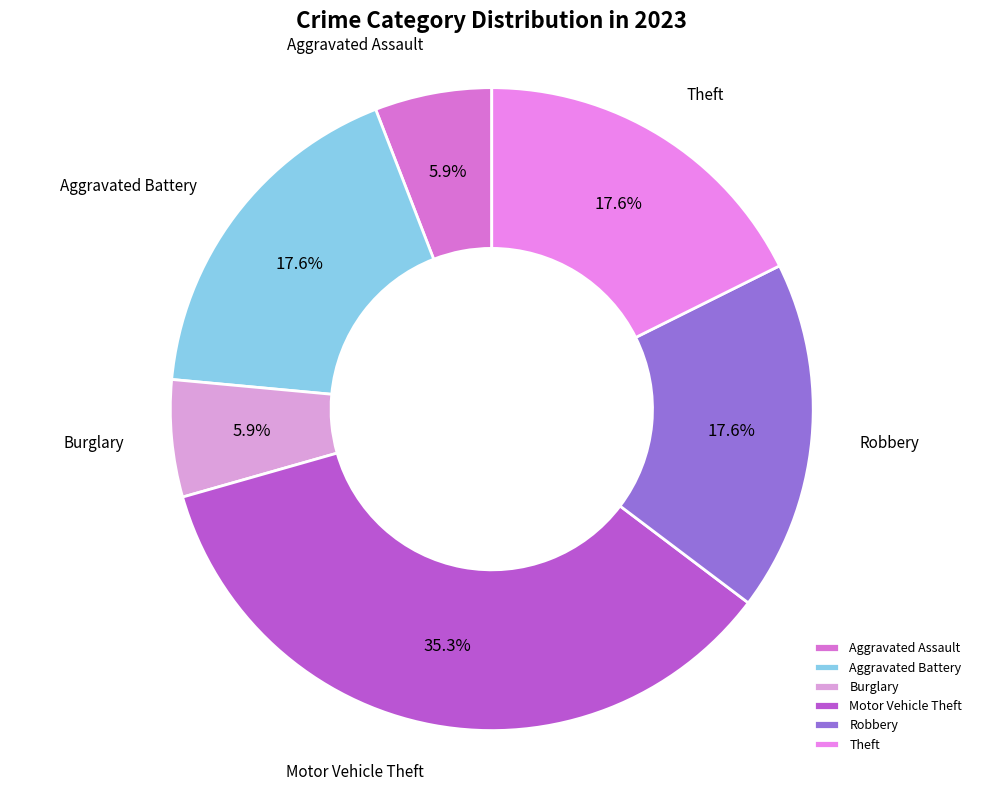

How many segments does this pie chart have?

6